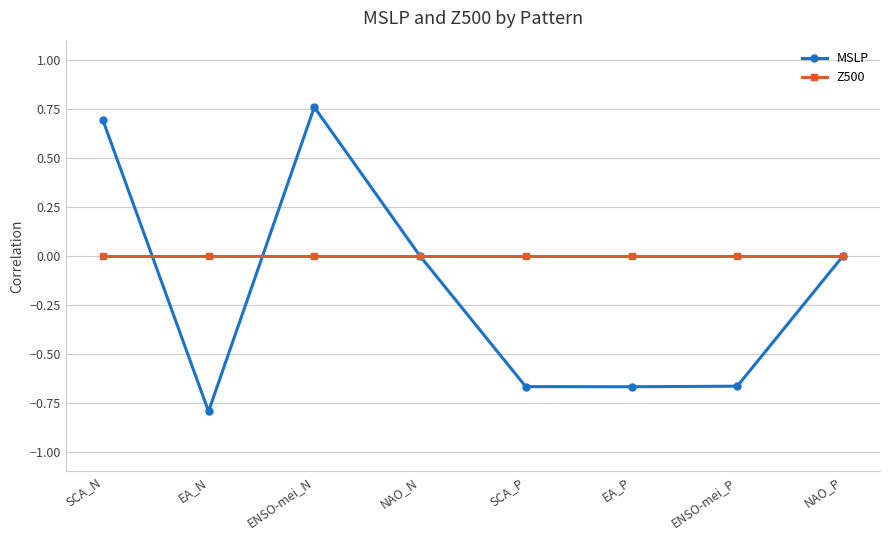

At which category does MSLP reach its first local peak?

ENSO-mei_N